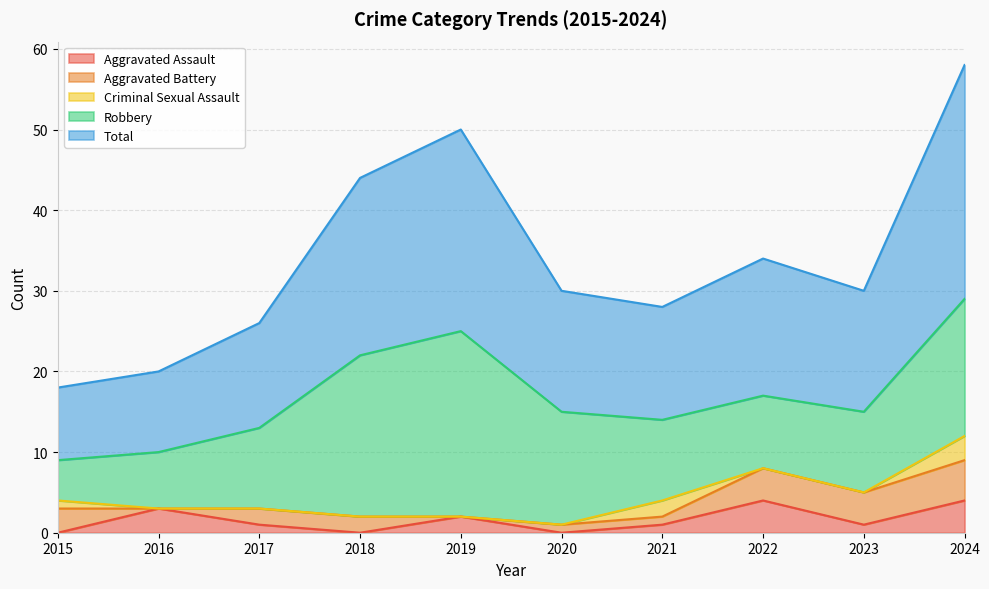

At how many categories does at least one series exceed 2?

10